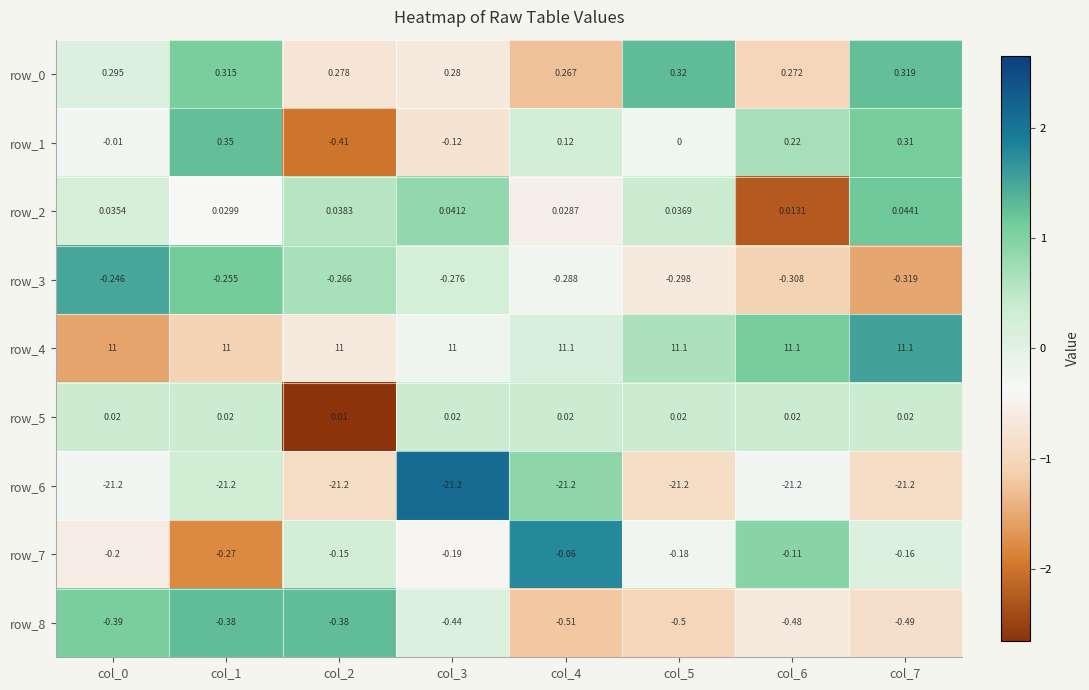

Is the value of row_2 at col_7 greater than the value of row_4 at col_6?

No